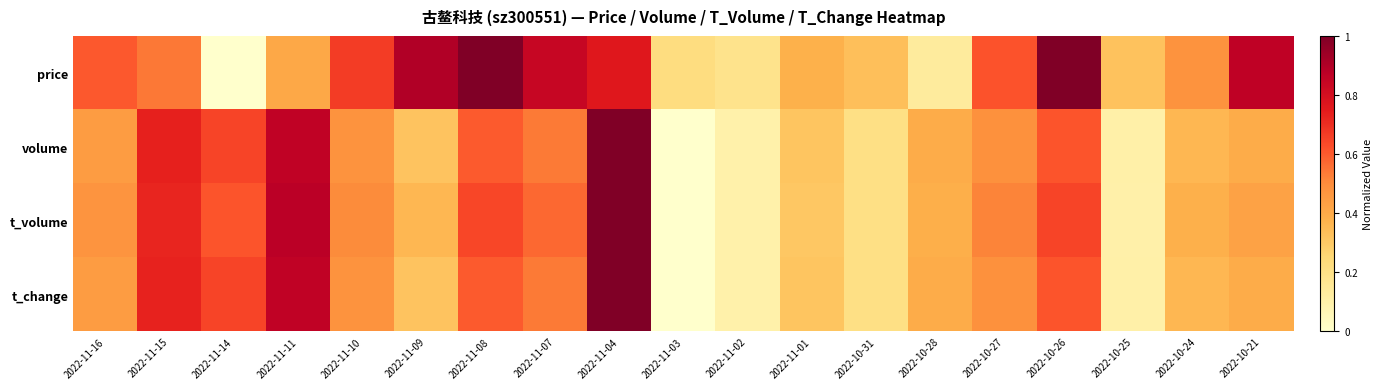

What is the difference between the highest and lowest values at 2022-10-25?

0.2